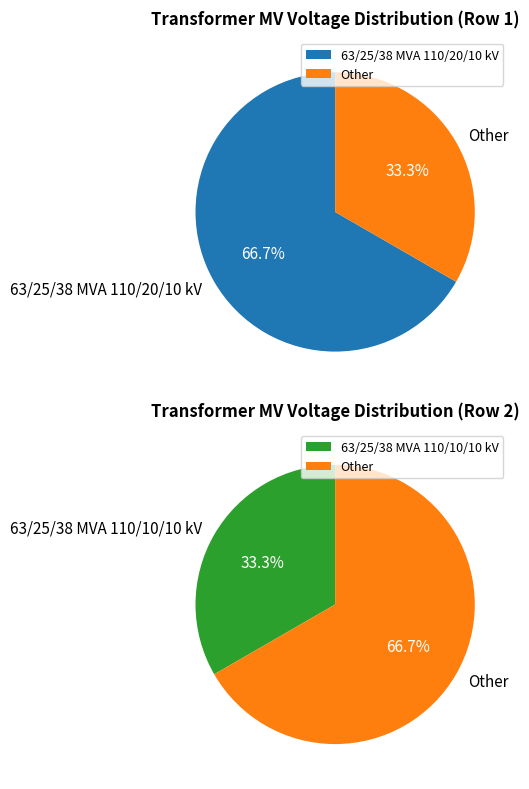

How many segments does this pie chart have?

2